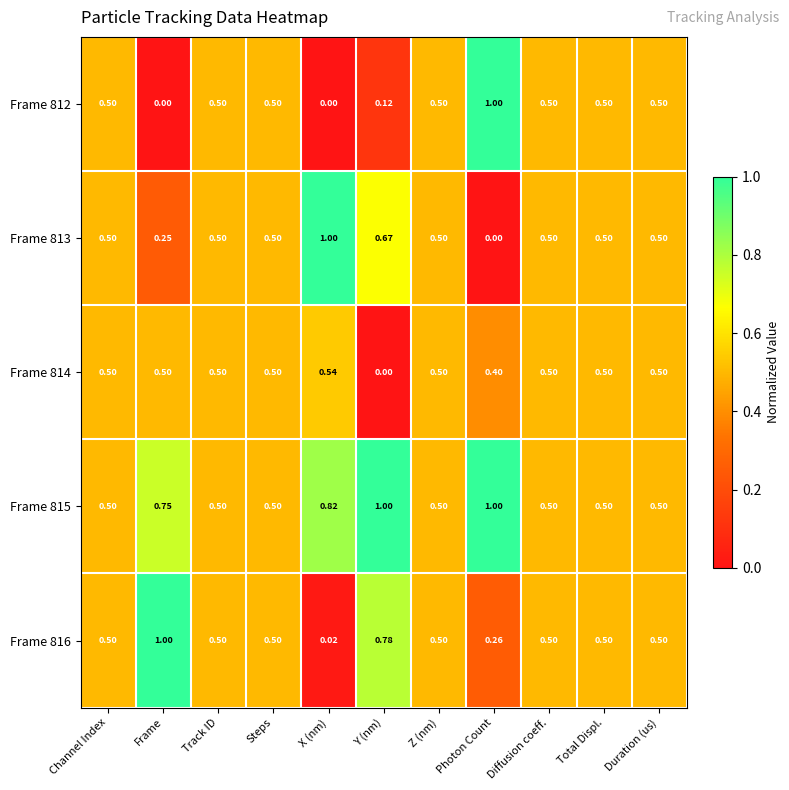

At which category is the sum across all series the highest?

Photon Count